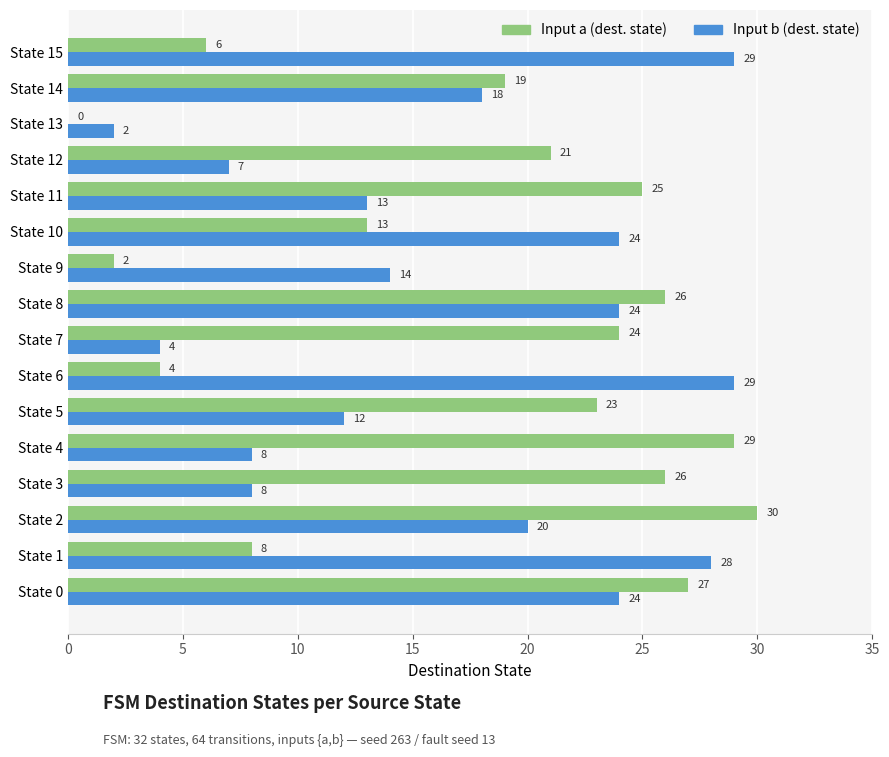

The value of Input b (dest. state) at State 12 is 7. True or false?

True